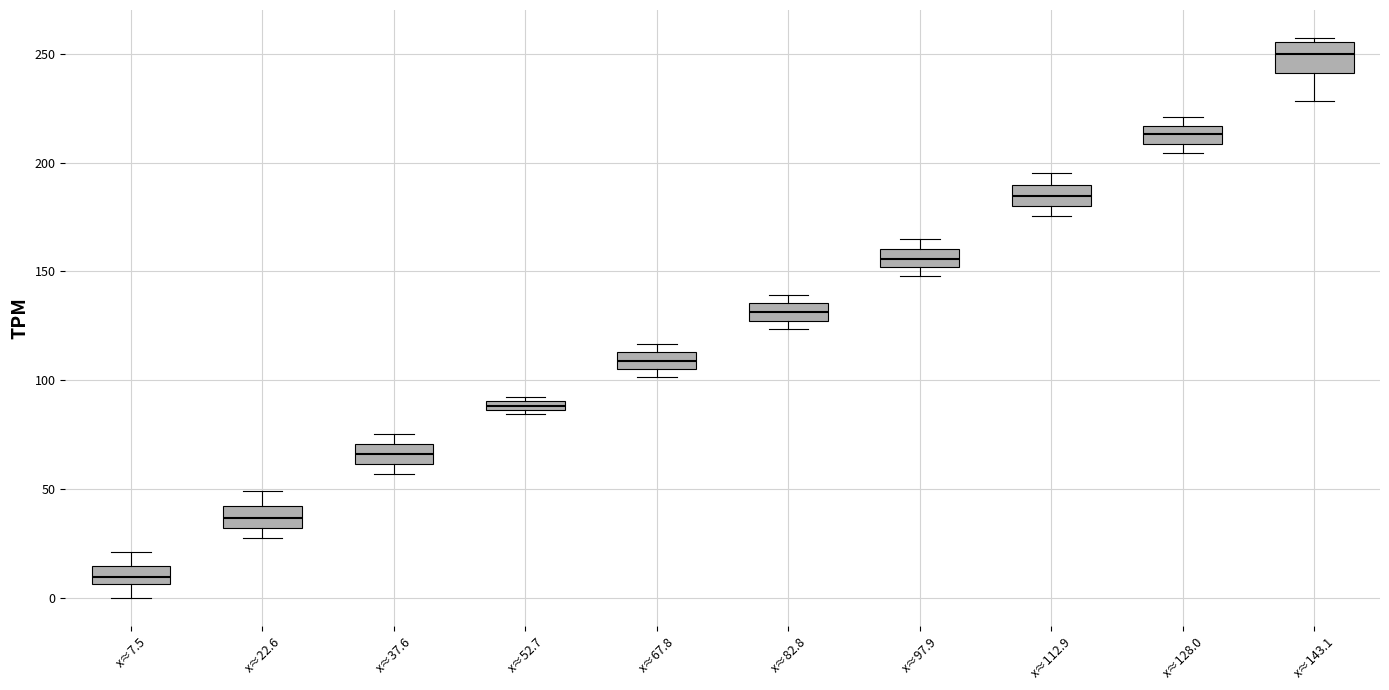

Where does the median line of the box for x≈112.9 sit on the y-axis? The values are not printed on the chart, so give them approximately, as read against the axis.

185